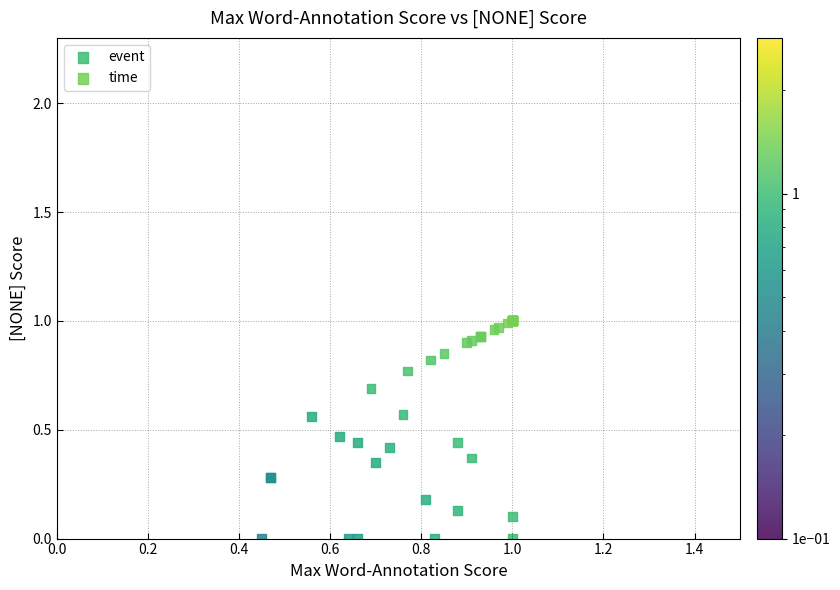

Which series has the largest Y range (max minus min)?

time